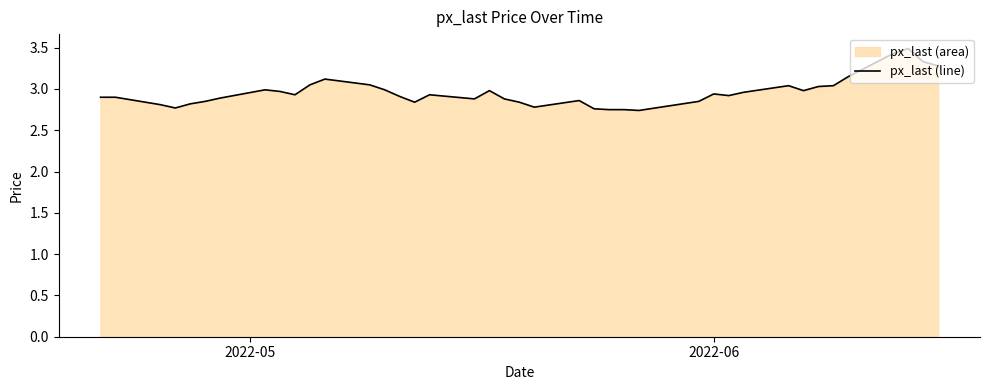

How many series are shown in this chart?

1